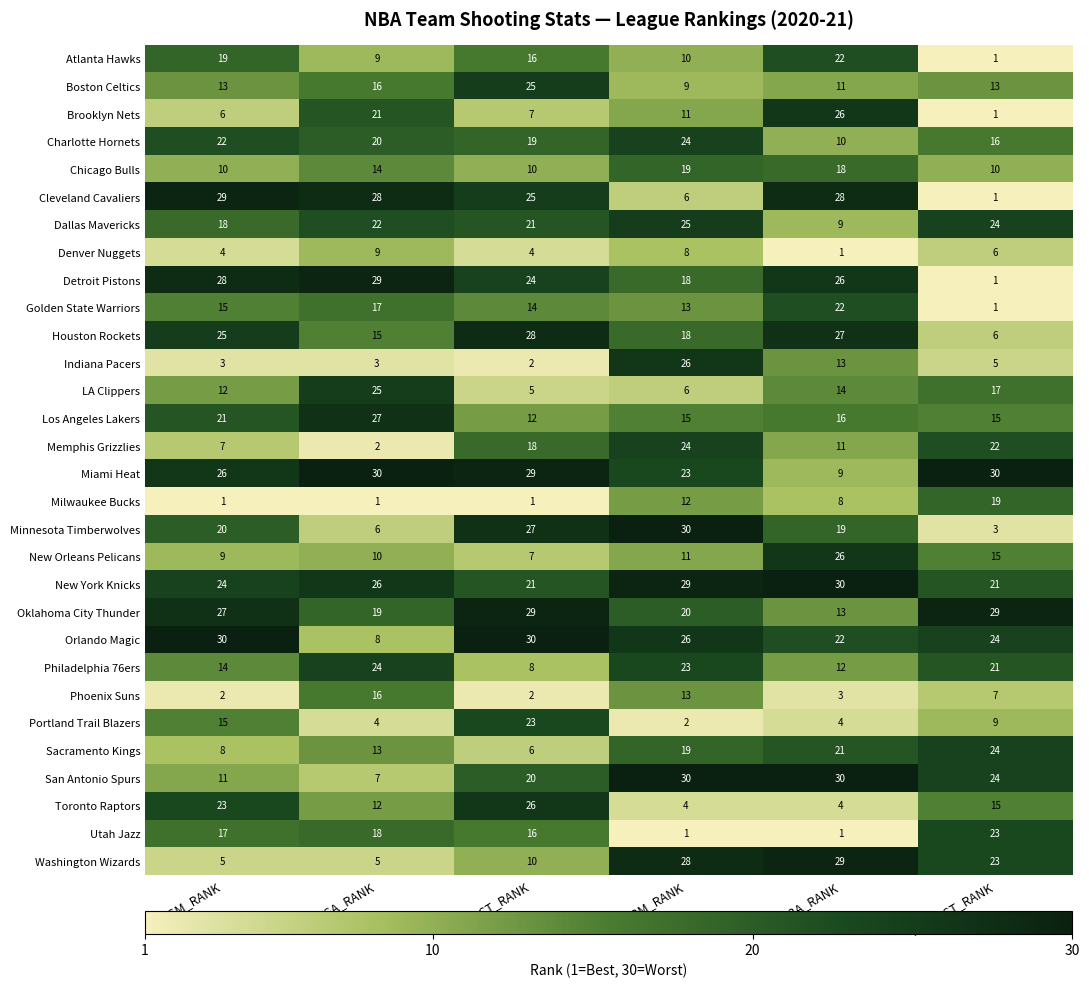

The Denver Nuggets series shows 2 at FG3A_RANK. True or false?

False